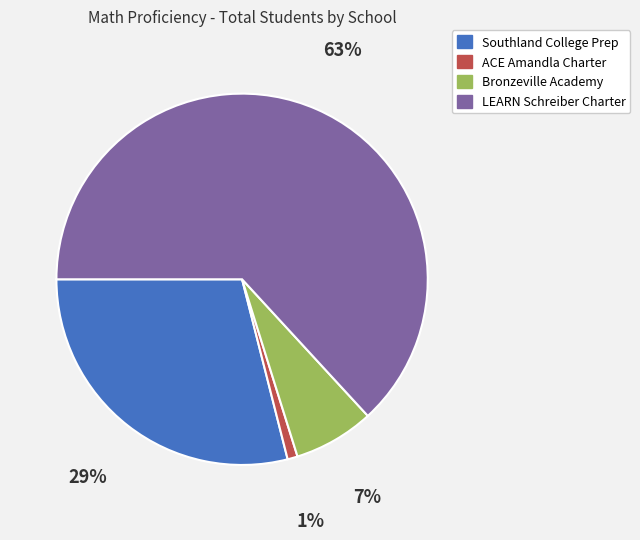

How many slices are in this pie chart?

4